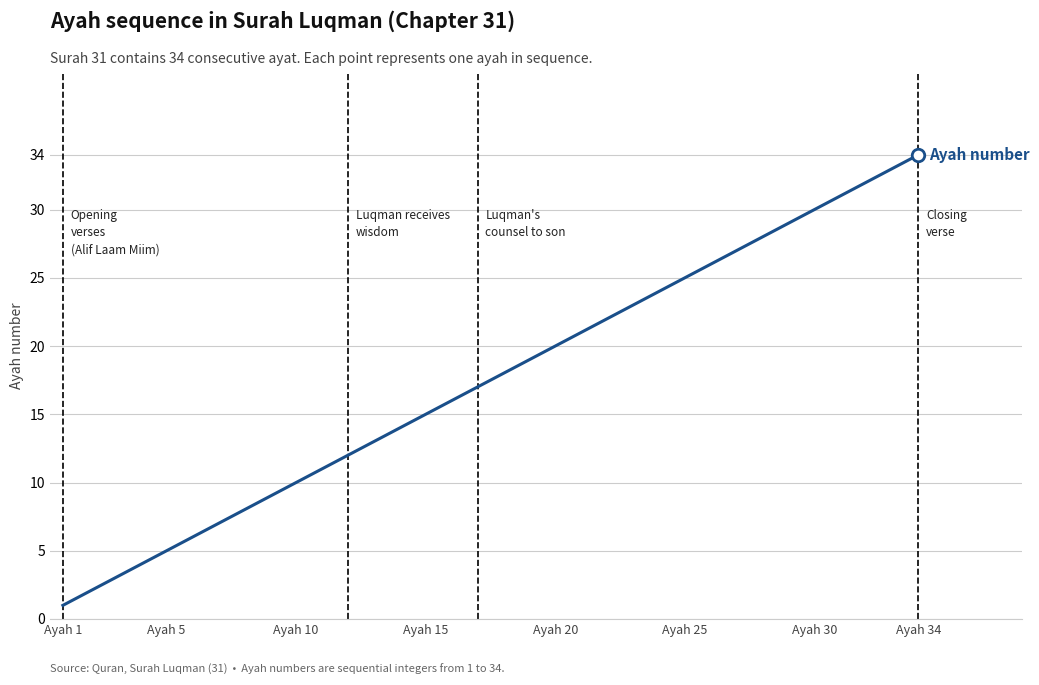

What is the difference between the maximum and minimum values?

33